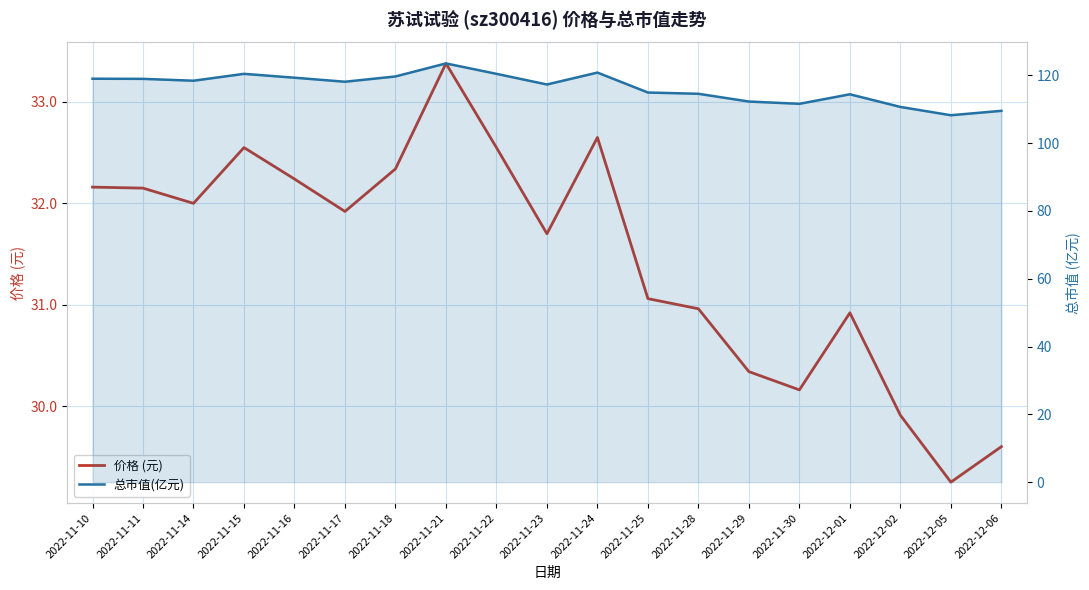

Rank the series by their maximum value, from lowest to highest.

价格 (元), 总市值(亿元)